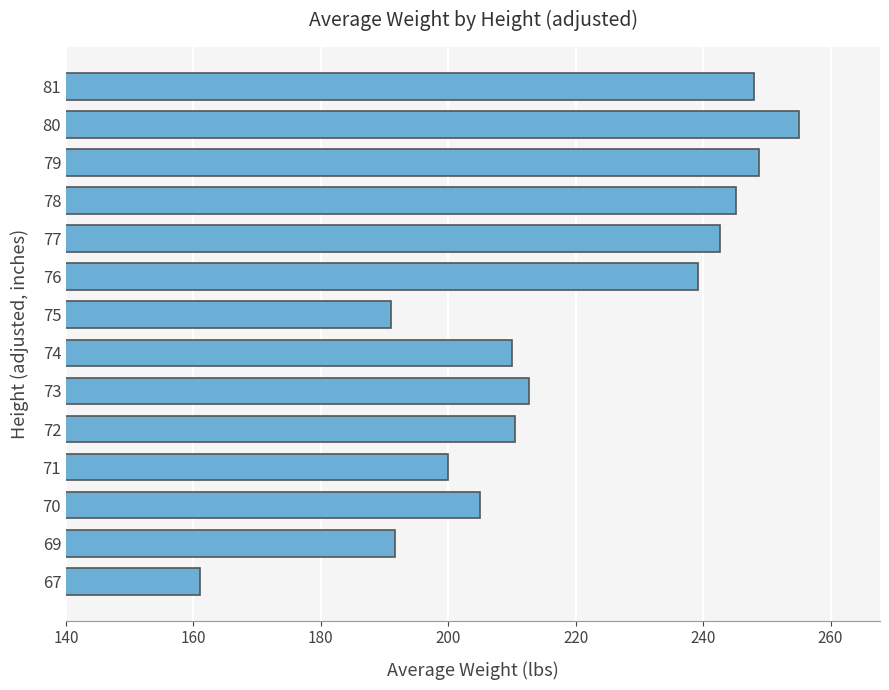

What is the average value?

218.6